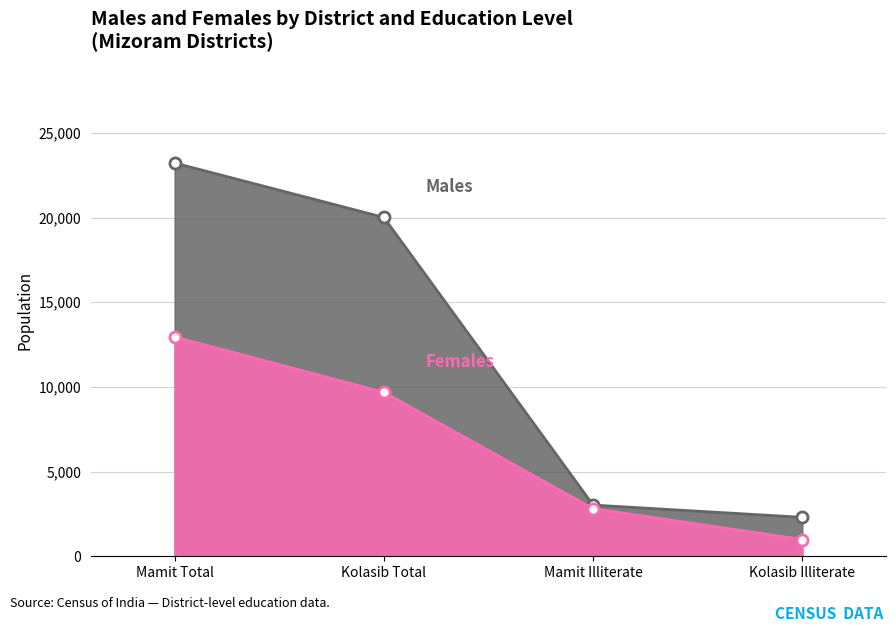

What is the label of the 3rd point from the right?

Kolasib Total